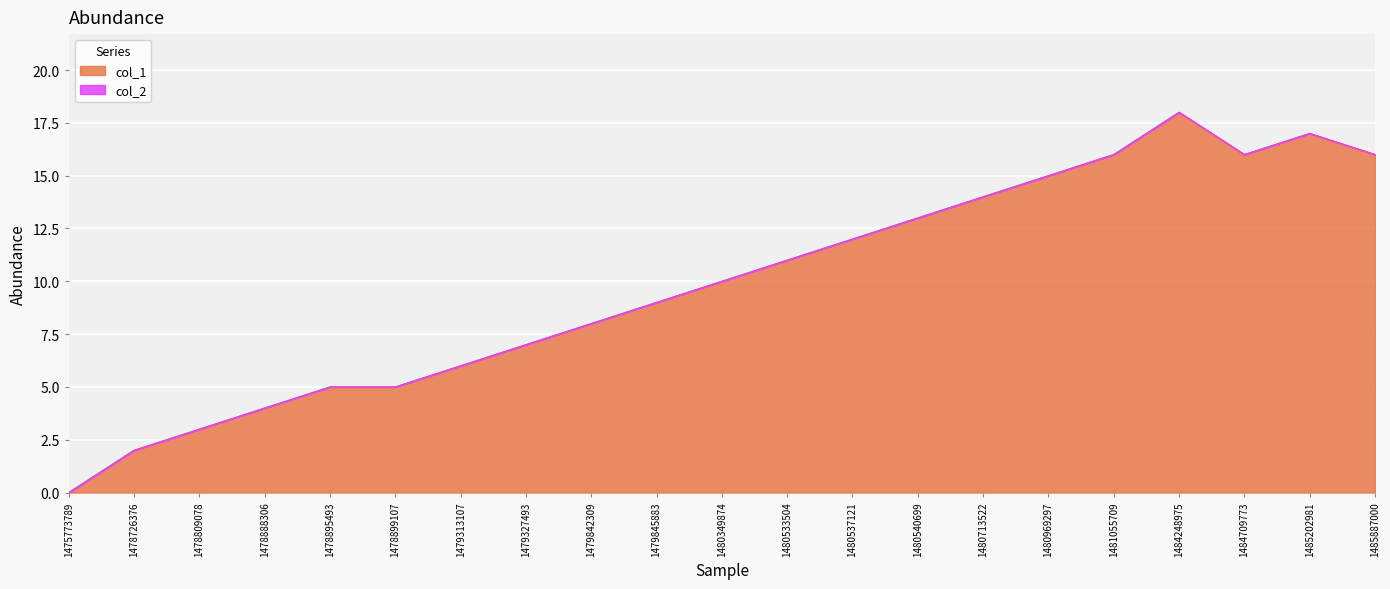

Which has a higher value, 1479327493 or 1485202981?

1485202981